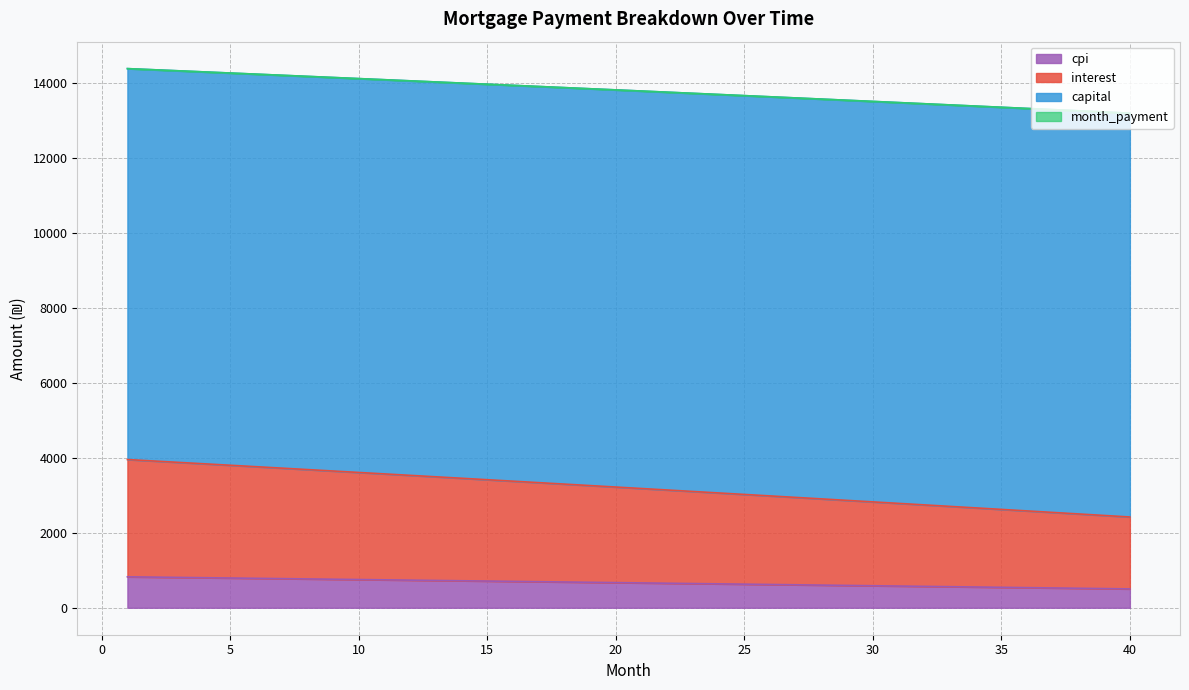

What is the difference between the maximum and minimum values in the cpi series?

322.8